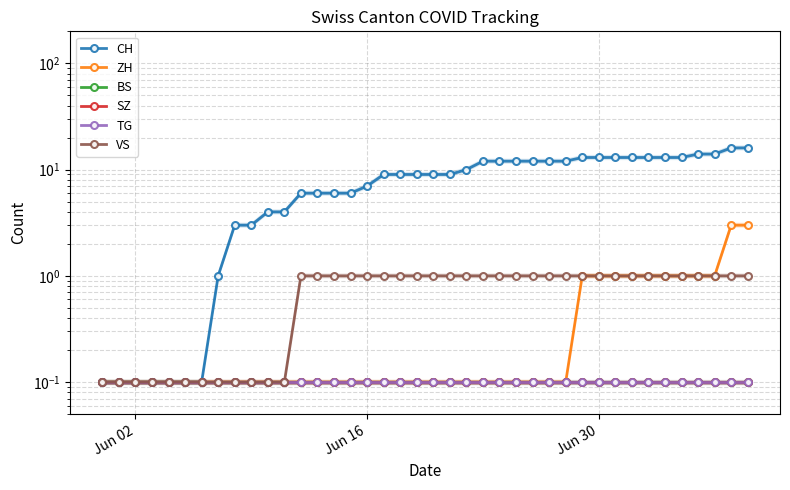

What is the lowest value of the SZ series?

0.1